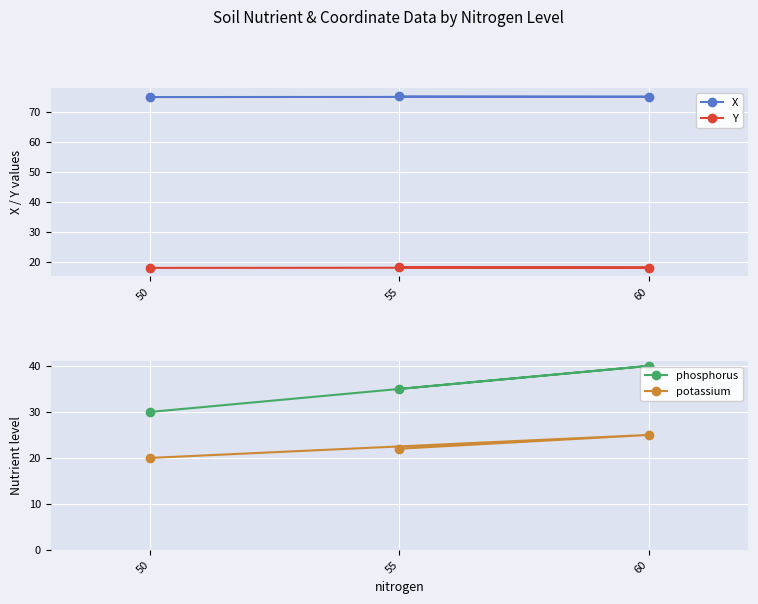

How many data points in Y are above 18?

2